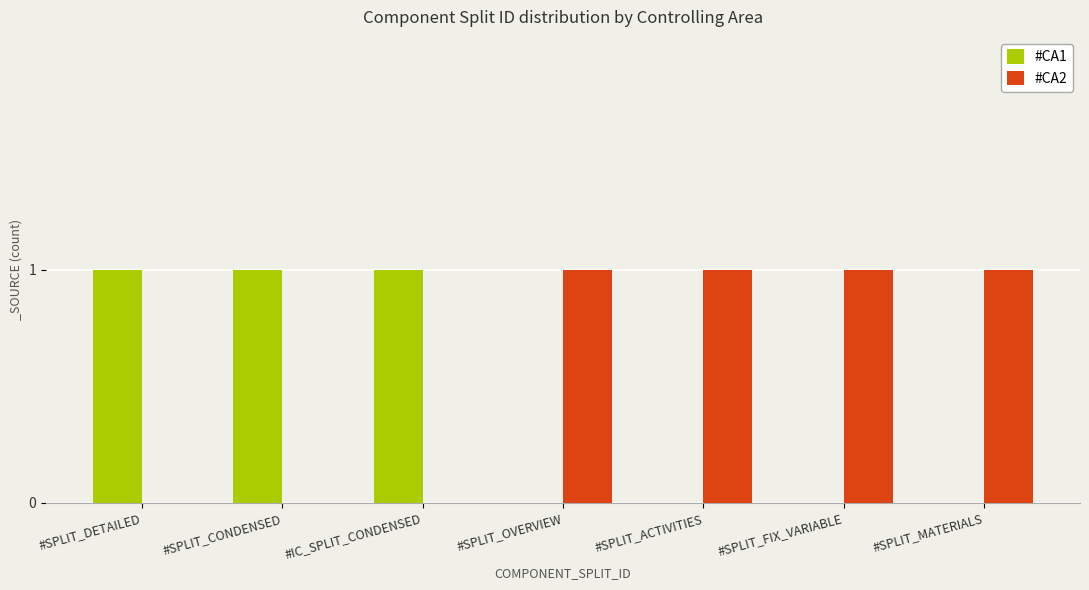

Count the number of data series in this chart.

2